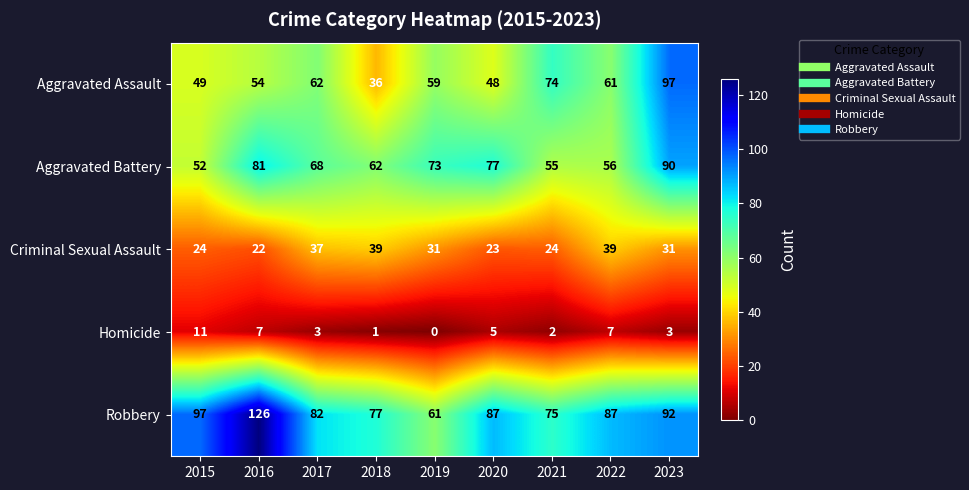

At which label does Aggravated Battery first exceed 68?

2016